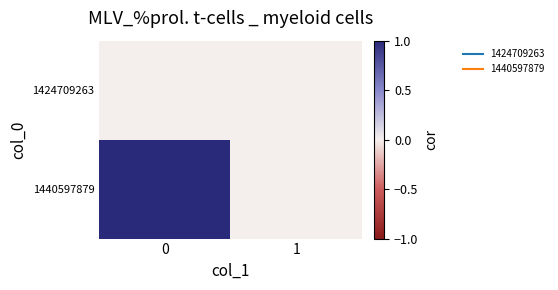

At 1, list the series in order from largest to smallest.

1424709263, 1440597879